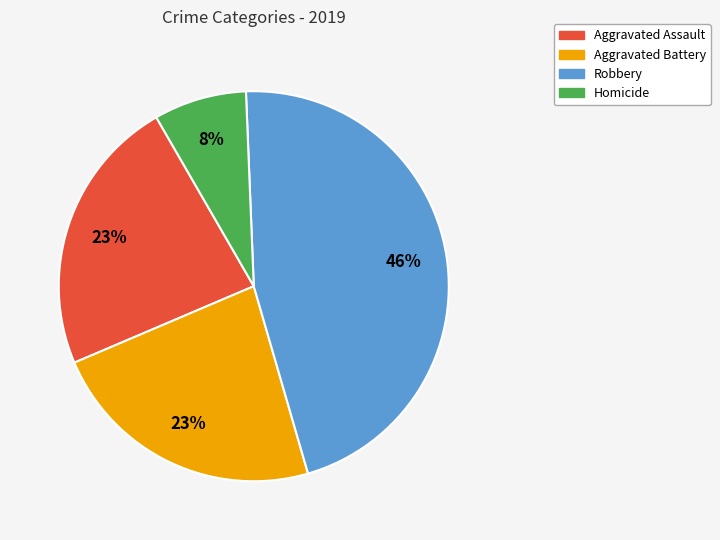

Which category has the biggest portion of the pie?

Robbery